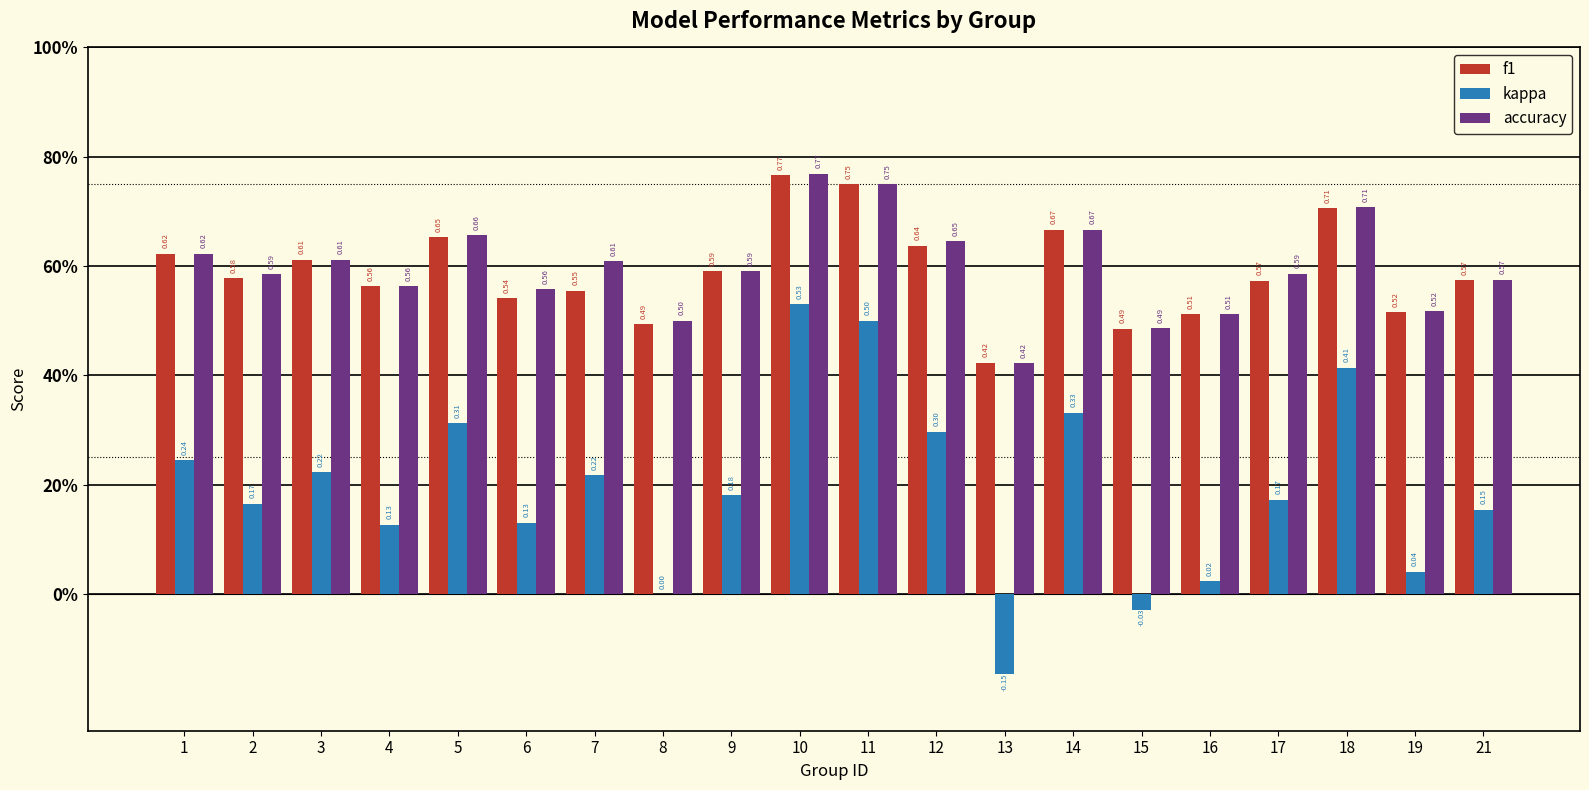

What are all the series names shown in the legend?

f1, kappa, accuracy